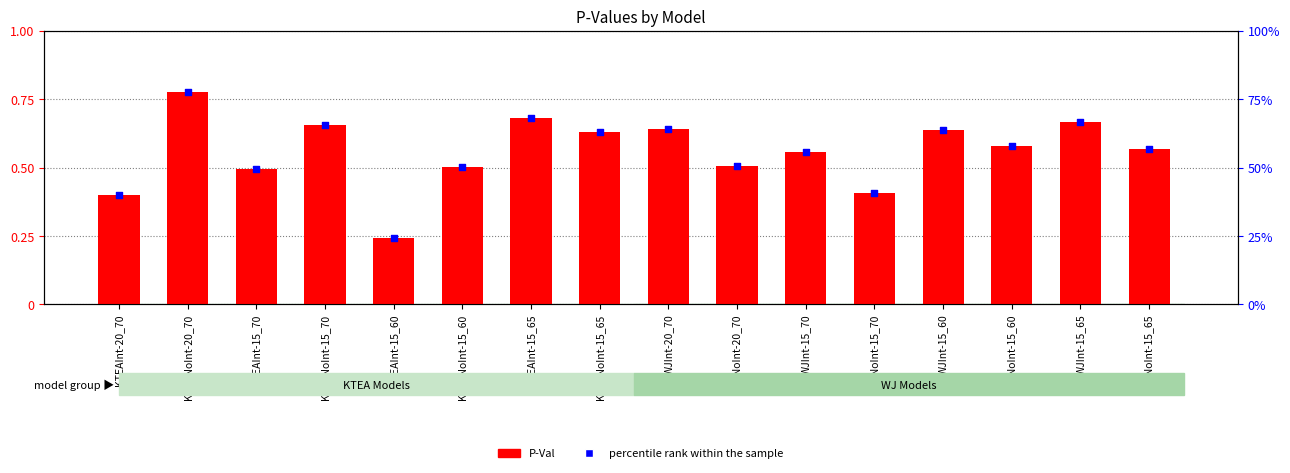

What are all the series names shown in the legend?

P-Val, percentile rank within the sample